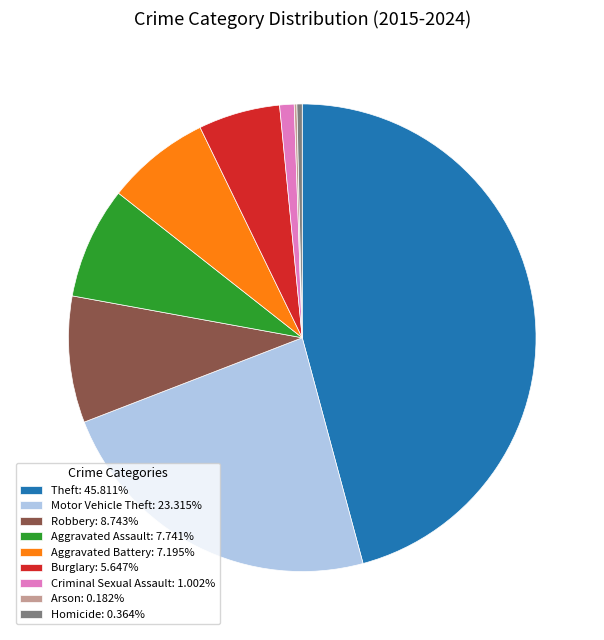

Is there any slice that represents more than half of the pie?

No